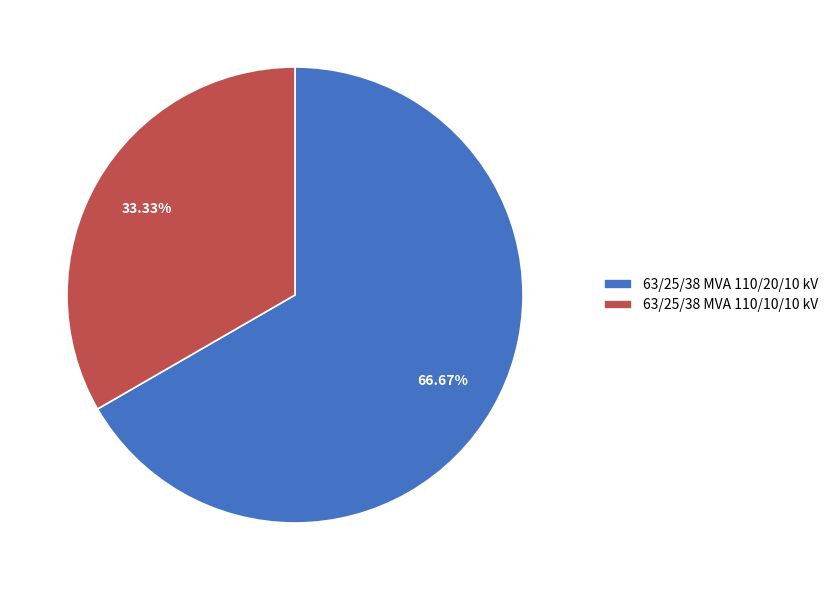

To the nearest percent, what is the average slice percentage?

50%